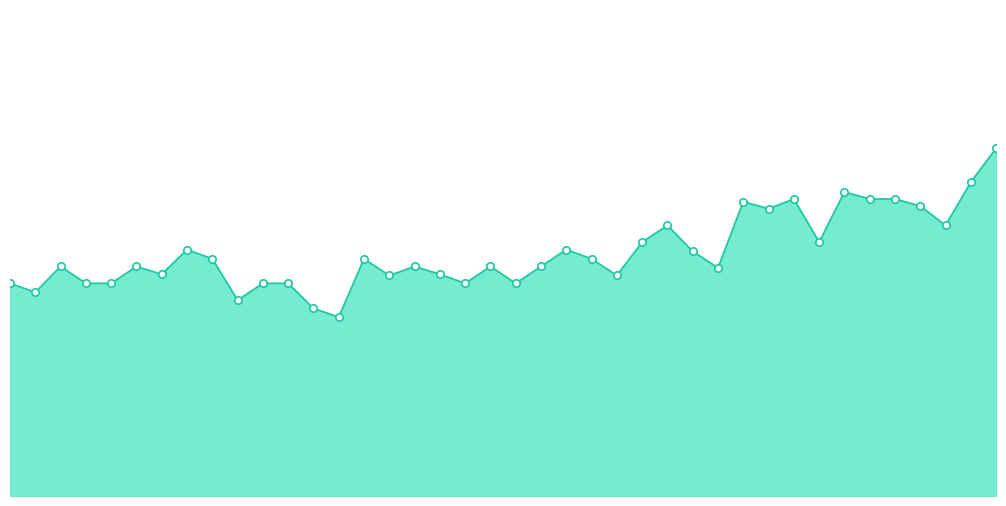

Between 2016-09-01 and 2016-12-15, which is larger?

2016-12-15